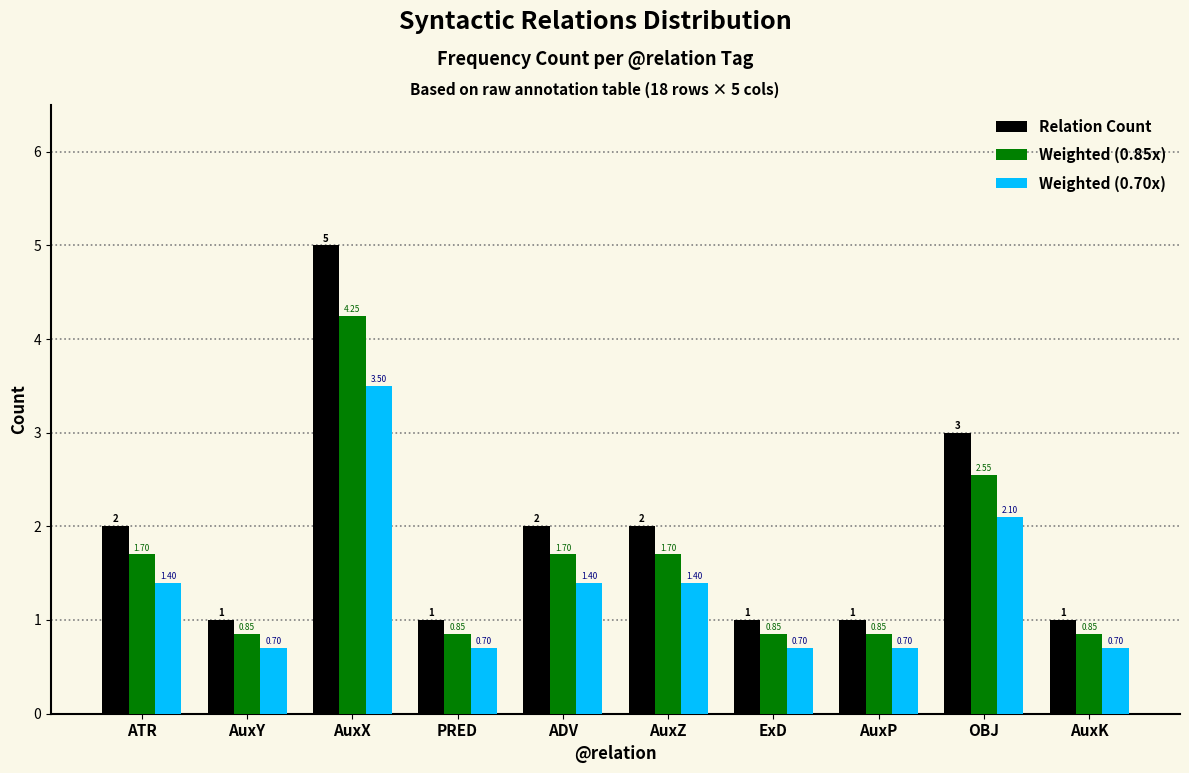

Which series changed the most between ExD and OBJ?

Relation Count